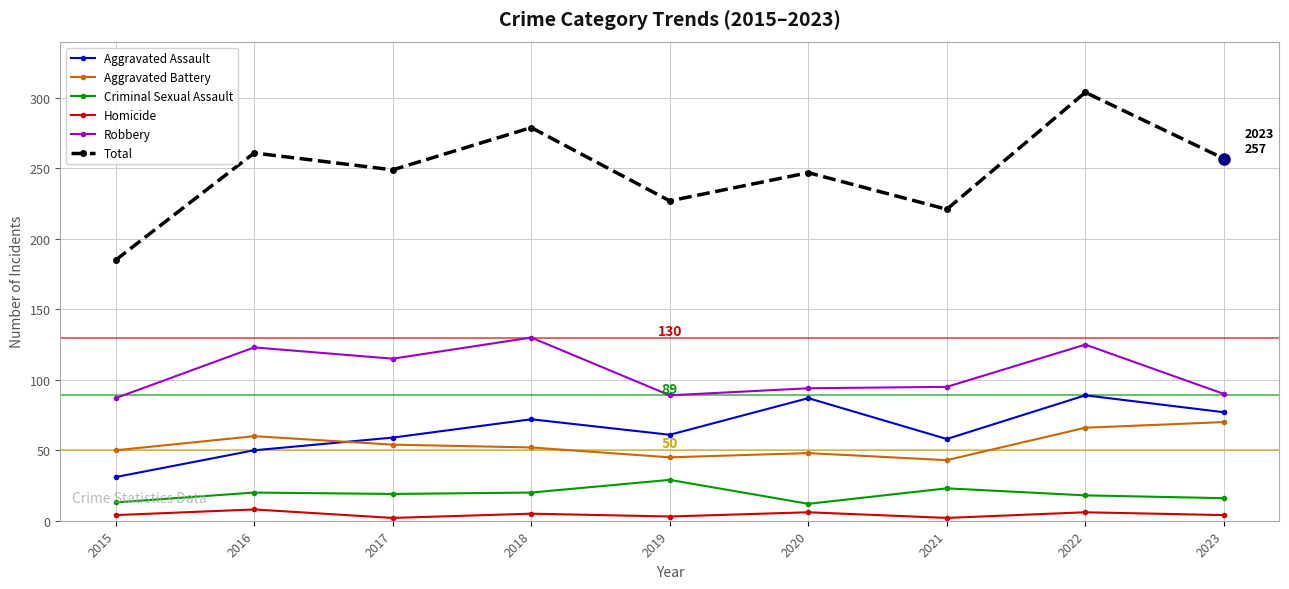

True or false: Criminal Sexual Assault has a value of 23 at 2021.

True